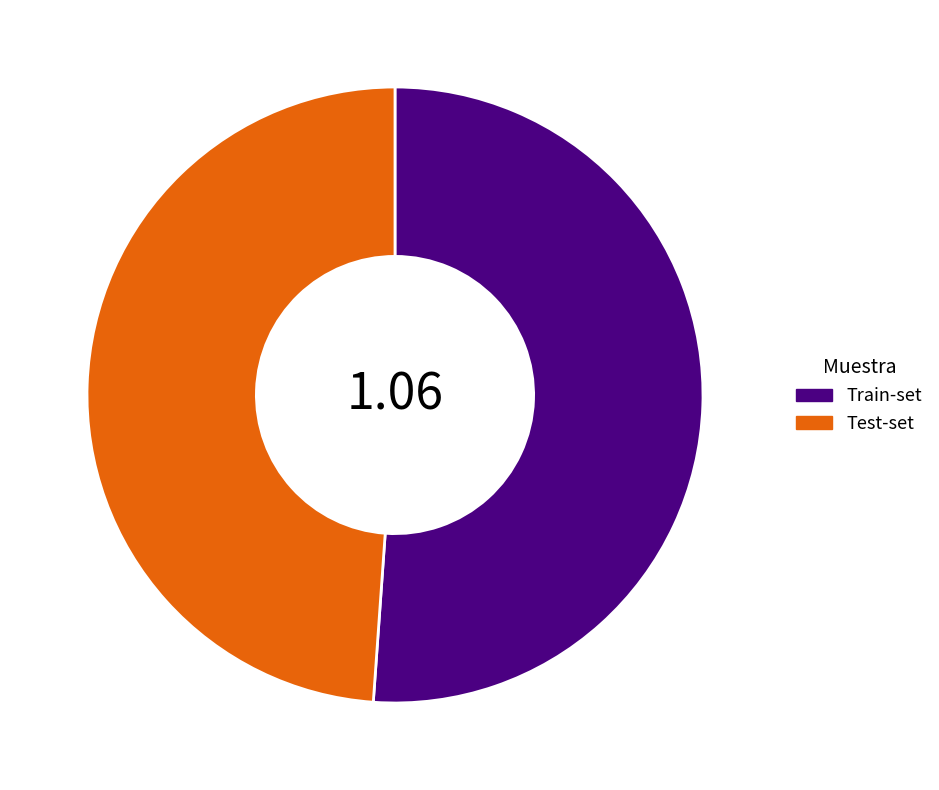

Rank the categories by value from highest to lowest.

Train-set, Test-set